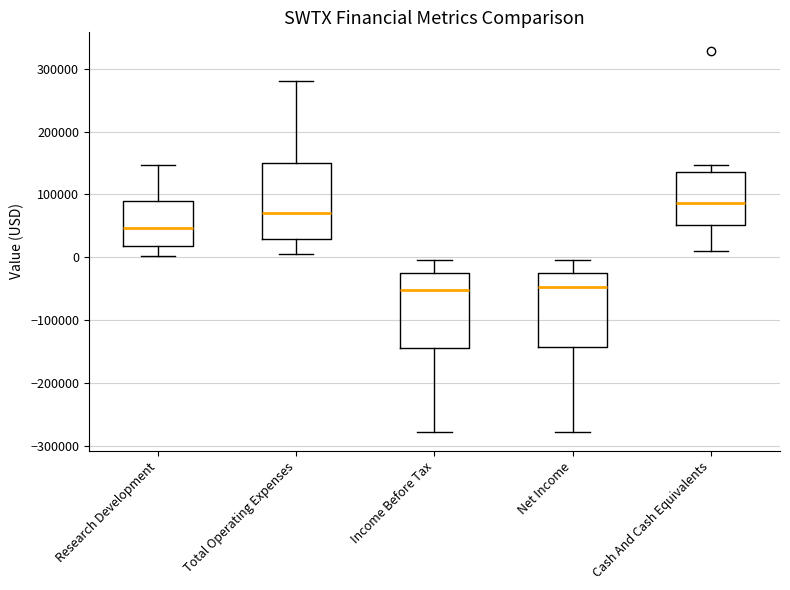

Reading left to right, read every box against the y-axis: the position of its median line, the range the box covers, and the ends of its whiskers. The values are not printed on the chart, so give them approximately, as read against the axis.

Research Development: median 50000, box 20000 to 90000, whiskers 0 to 150000
Total Operating Expenses: median 70000, box 30000 to 150000, whiskers 0 to 280000
Income Before Tax: median -50000, box -140000 to -20000, whiskers -280000 to 0
Net Income: median -50000, box -140000 to -20000, whiskers -280000 to 0
Cash And Cash Equivalents: median 90000, box 50000 to 140000, whiskers 10000 to 150000